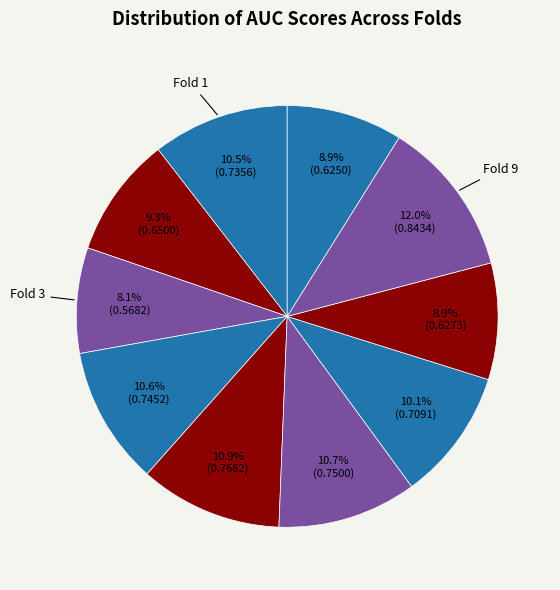

Rank the categories by value from highest to lowest.

Fold 9, Fold 5, Fold 6, Fold 4, Fold 1, Fold 7, Fold 2, Fold 8, Fold 10, Fold 3